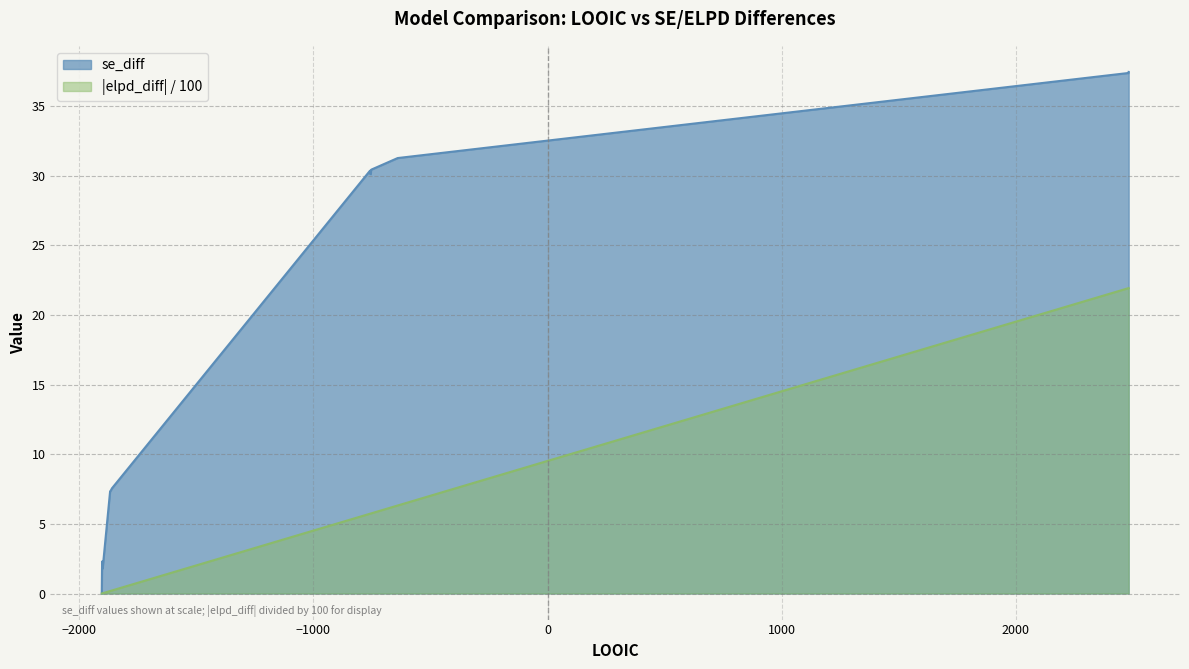

Where is se_diff nearest to the value 18?

Model 9